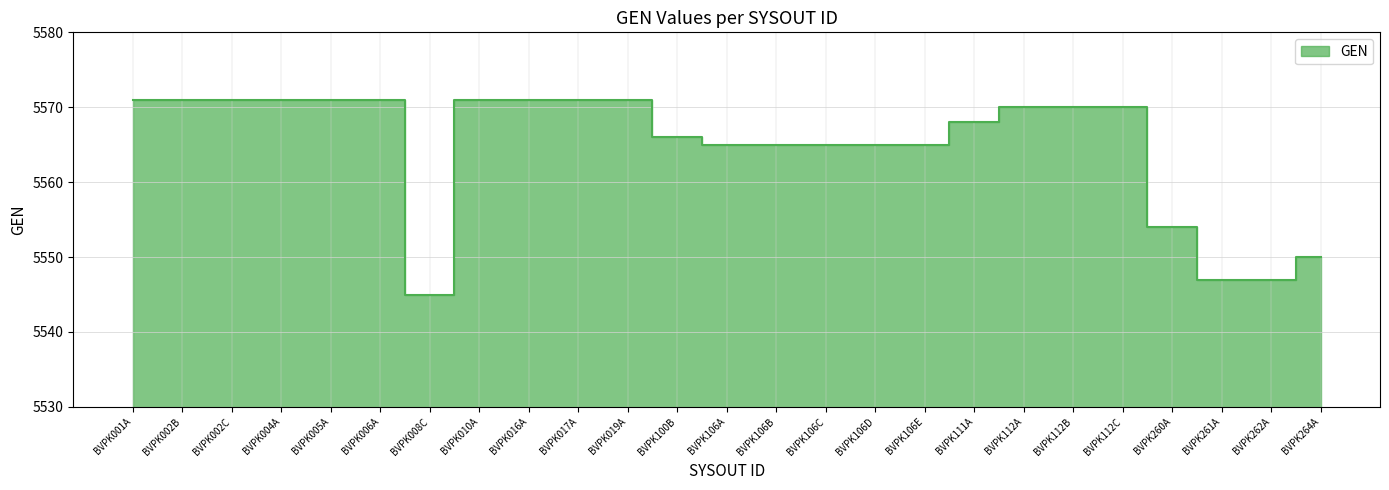

Between BVPK008C and BVPK002C, which is larger?

BVPK002C